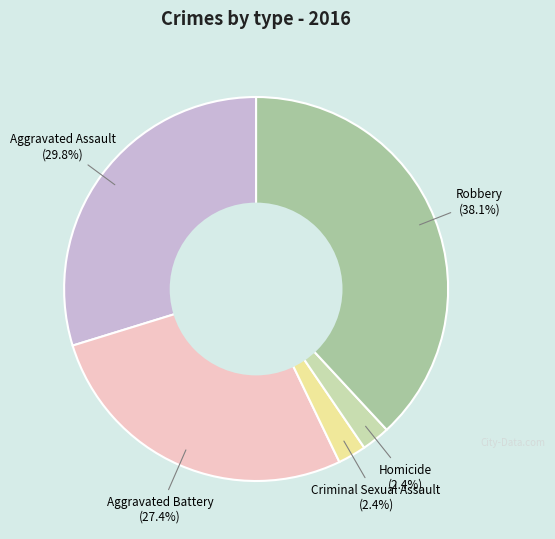

Is there any slice that represents more than half of the pie?

No